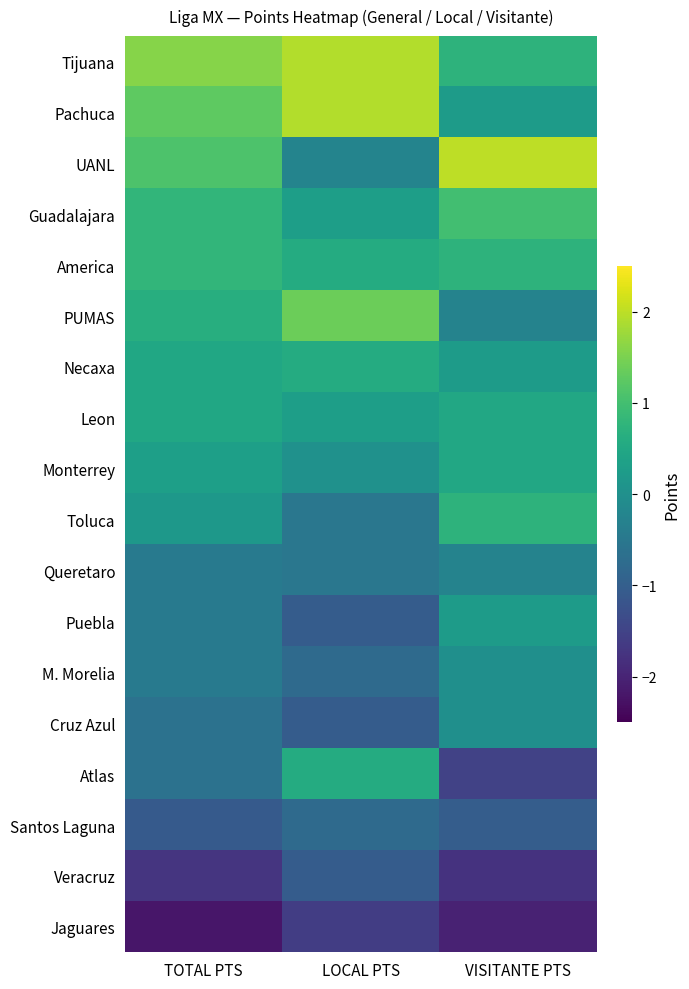

Between LOCAL PTS and VISITANTE PTS, which is larger?

LOCAL PTS